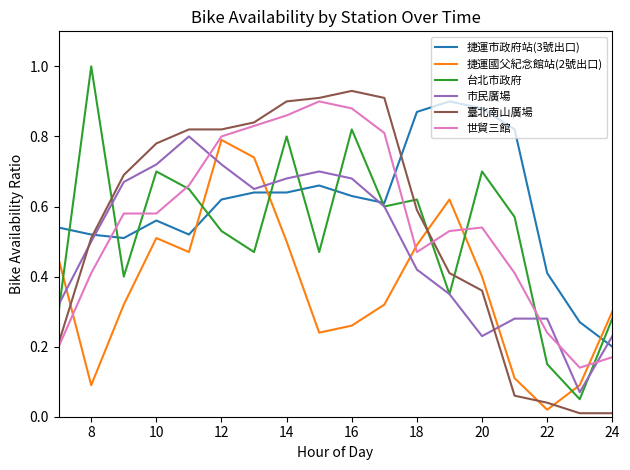

What is the maximum value shown in the chart?

1.0